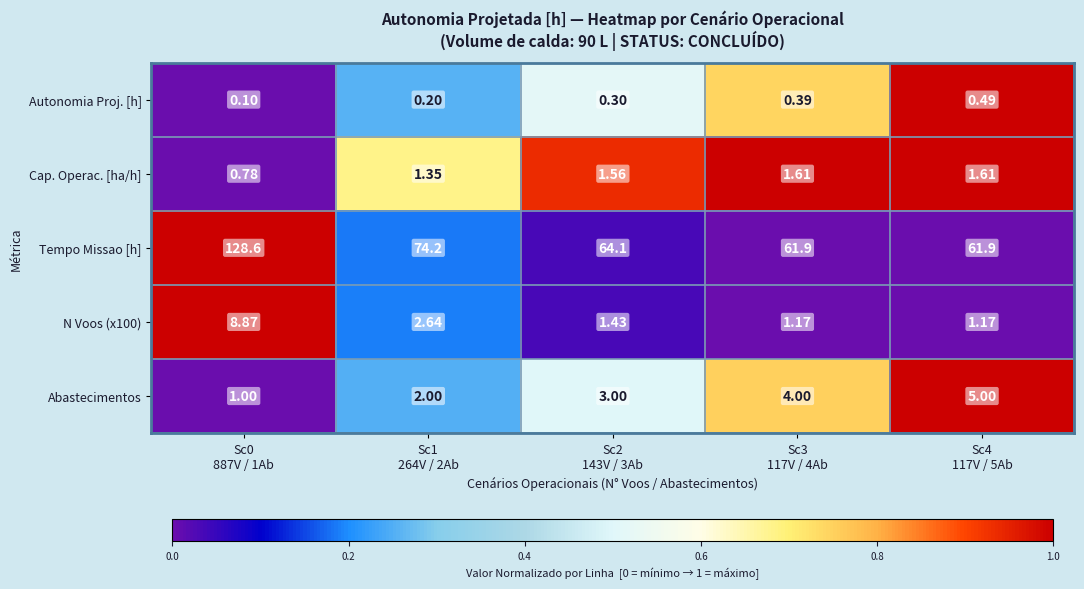

Which series has the largest total across all categories?

Tempo Missao [h]